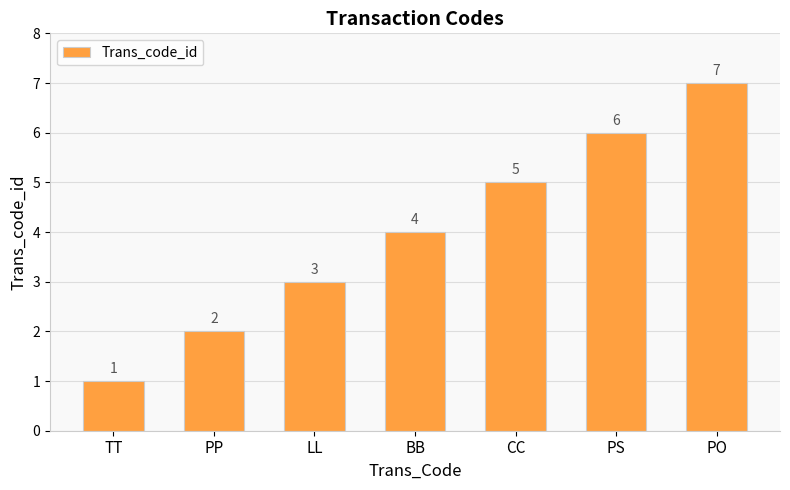

What is the sum of the values at TT and PO?

8